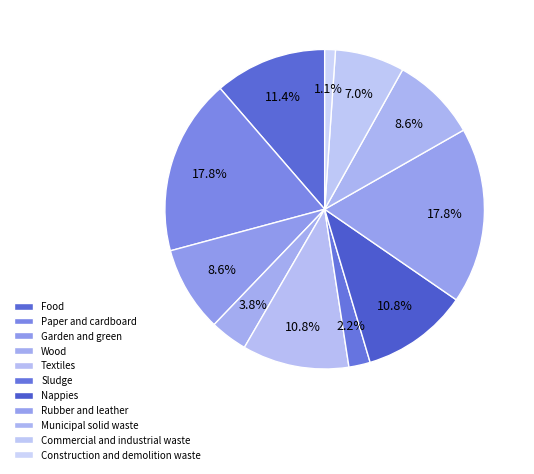

Which slice is the smallest?

Construction and demolition waste